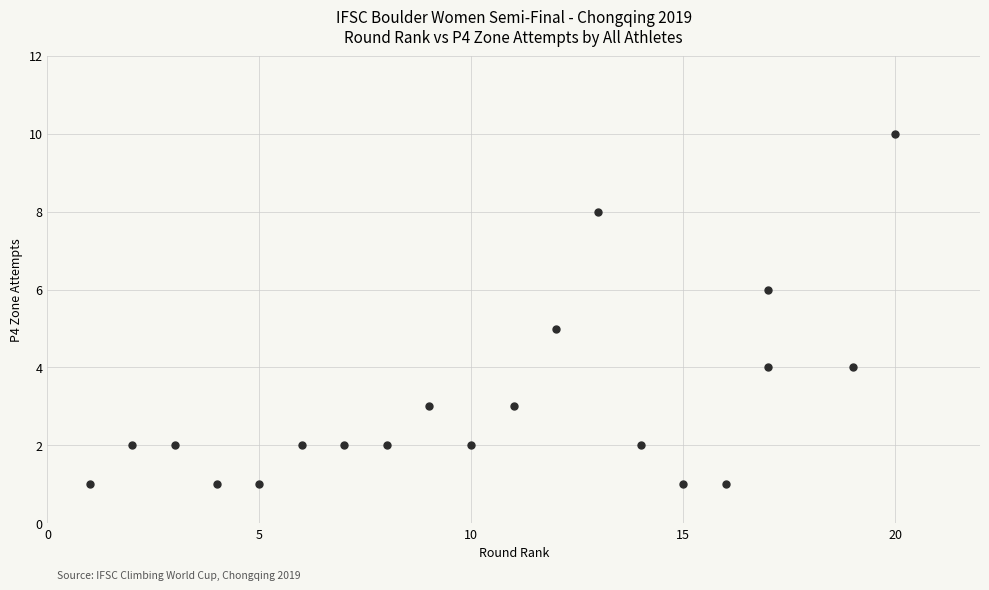

What is the range of X values (max minus min)?

19